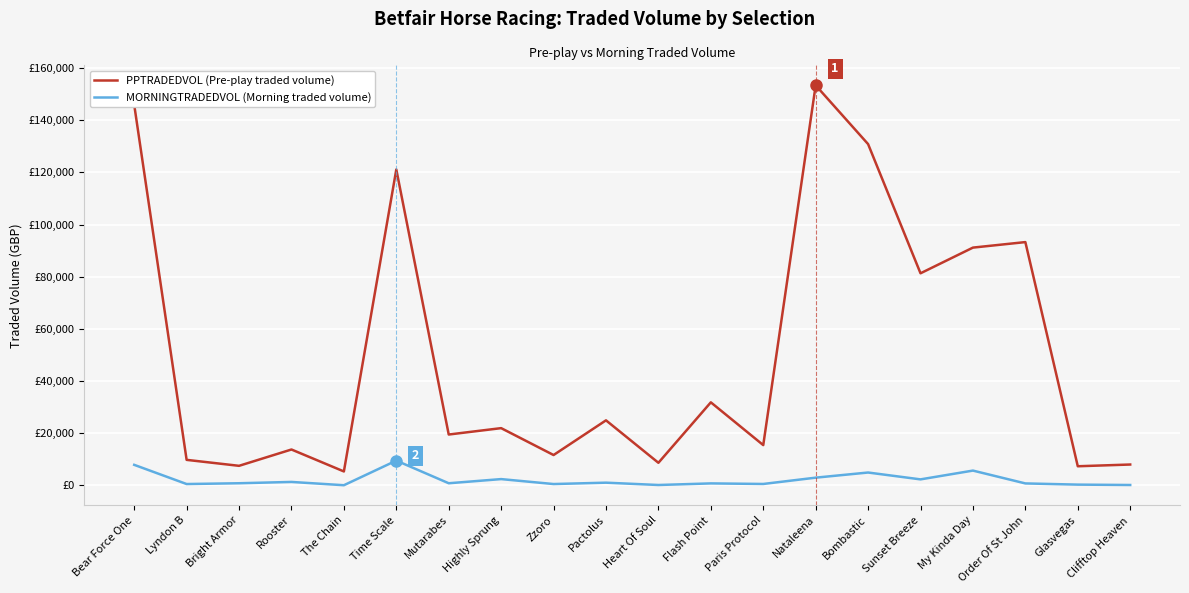

What is the label of the 15th point from the left?

Bombastic